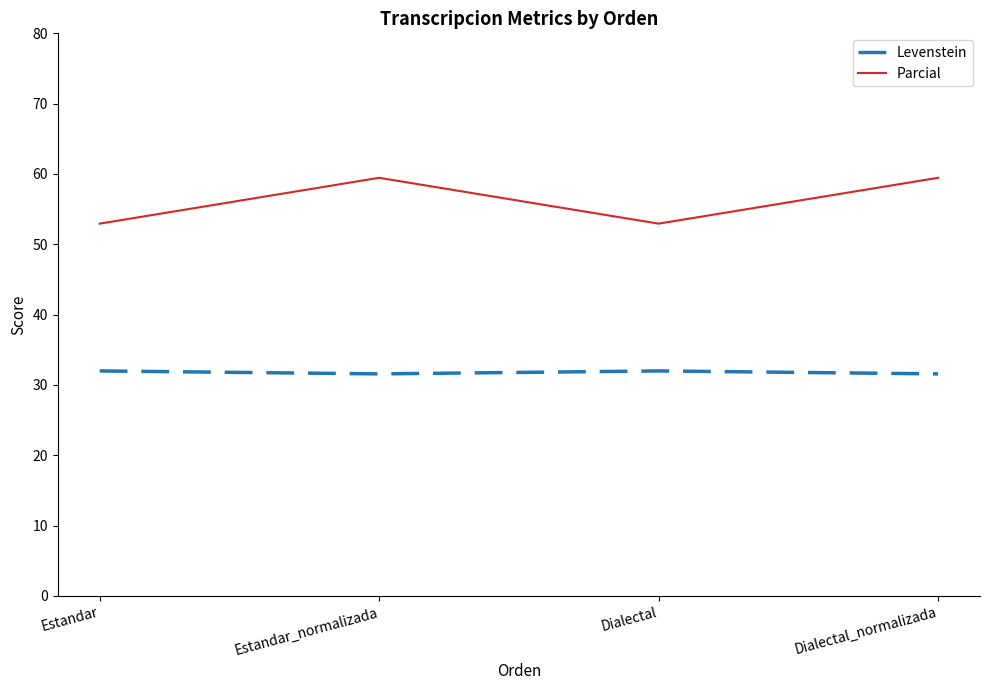

True or false: Levenstein has more than 1 points higher than both neighbors.

False